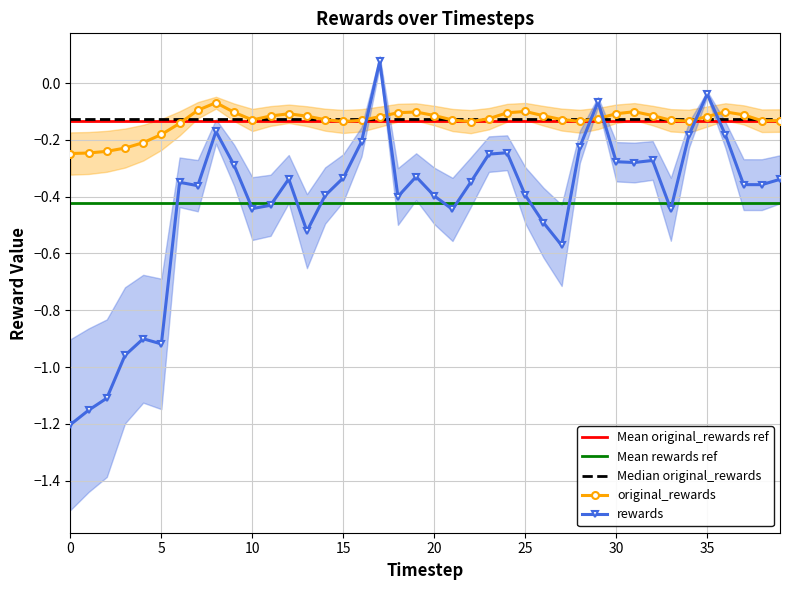

How many data points does each series have?

40